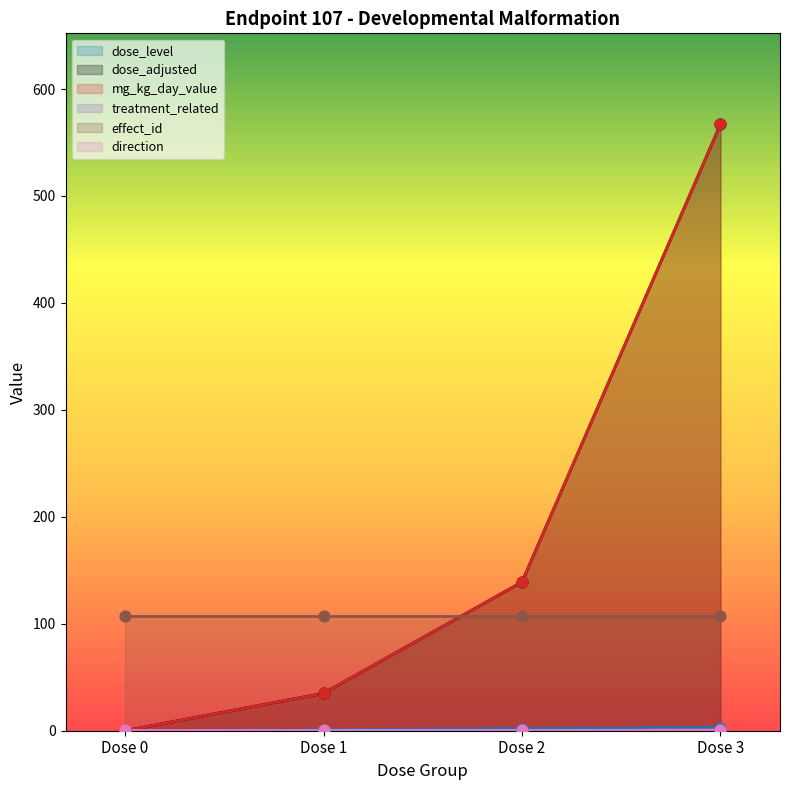

Is the value of dose_level at Dose 0 greater than the value of mg_kg_day_value at Dose 0?

No